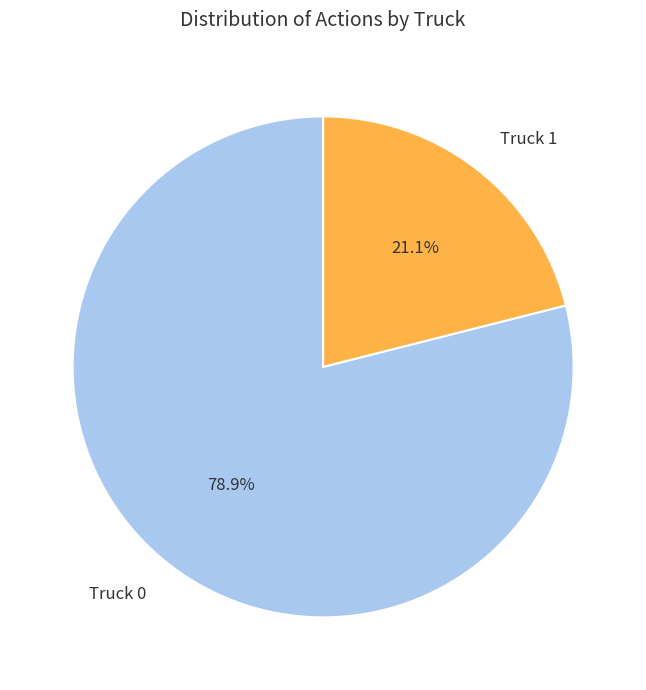

How many segments does this pie chart have?

2